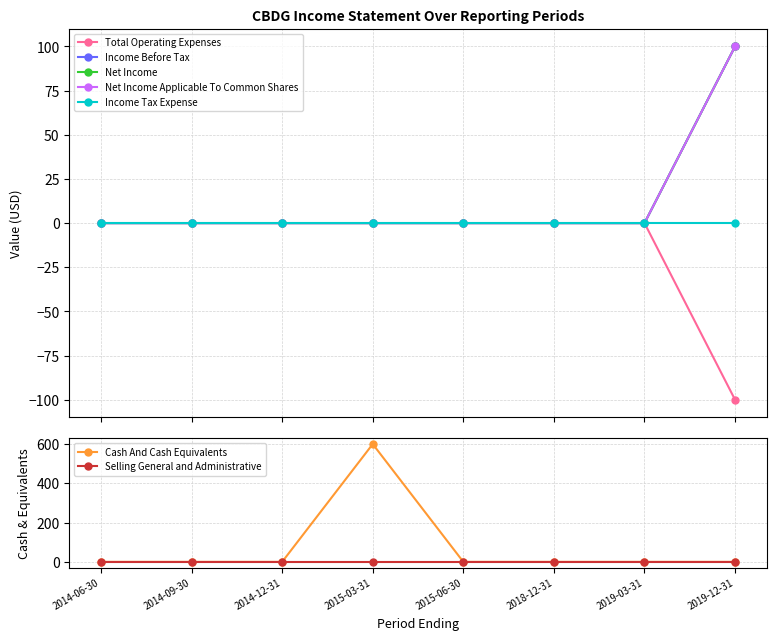

How many categories are shown in the chart?

8